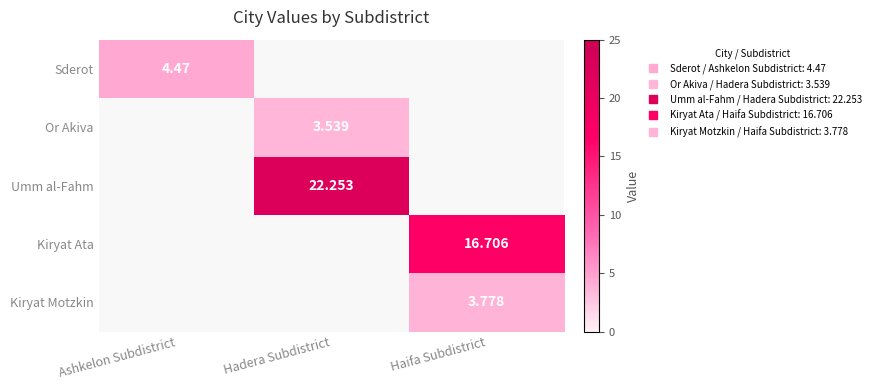

The Or Akiva series shows 0.0 at Ashkelon Subdistrict. True or false?

True